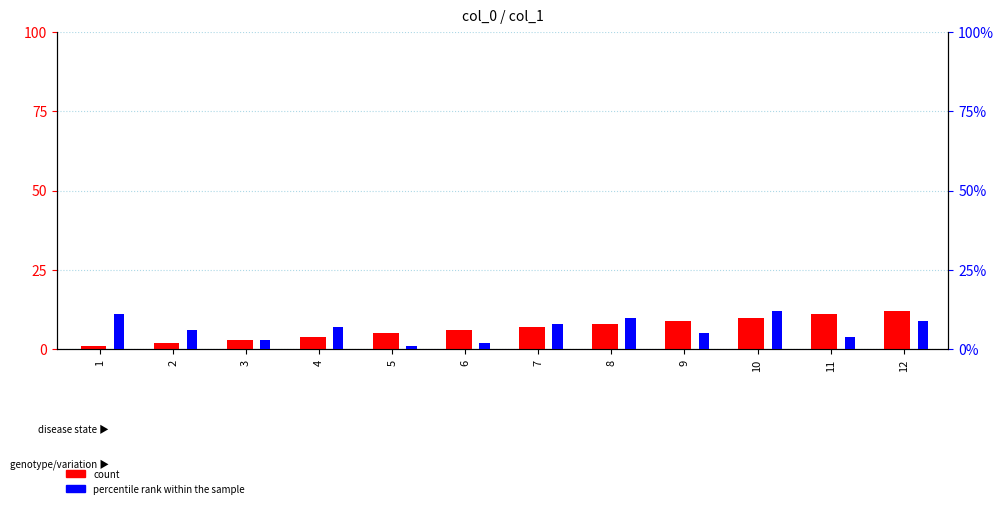

Reading left to right, list all the values displayed in this chart.

count: 1=1	2=2	3=3	4=4	5=5	6=6	7=7	8=8	9=9	10=10	11=11	12=12
percentile rank within the sample: 1=11	2=6	3=3	4=7	5=1	6=2	7=8	8=10	9=5	10=12	11=4	12=9